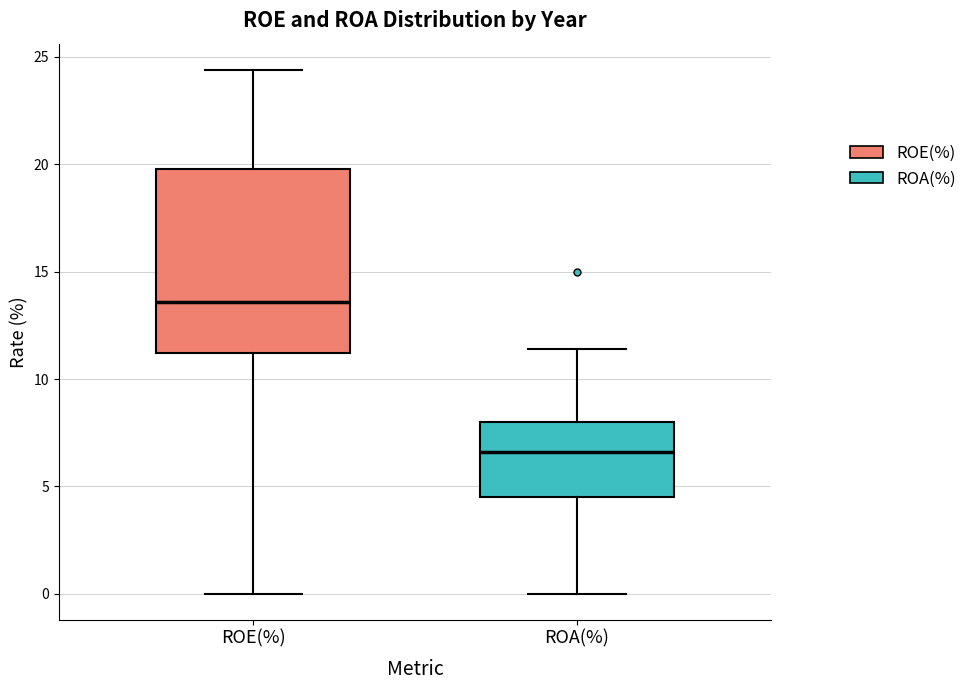

Reading left to right, read every box against the y-axis: the position of its median line, the range the box covers, and the ends of its whiskers. The values are not printed on the chart, so give them approximately, as read against the axis.

ROE(%): median 13.5, box 11.0 to 20.0, whiskers 0.0 to 24.5
ROA(%): median 6.5, box 4.5 to 8.0, whiskers 0.0 to 11.5